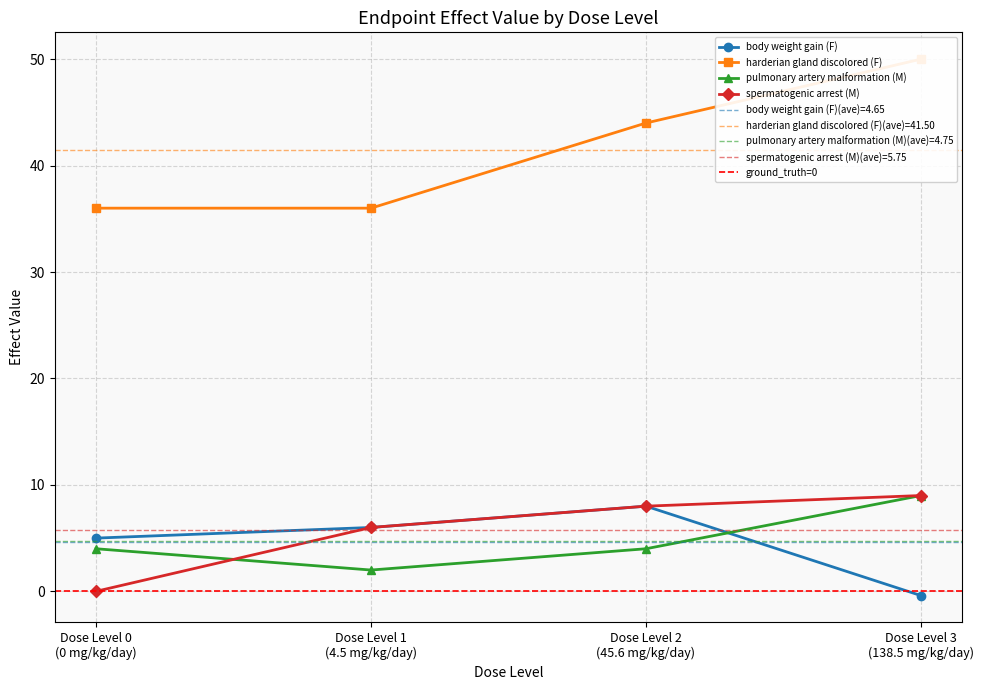

At how many categories does at least one series exceed 17?

4